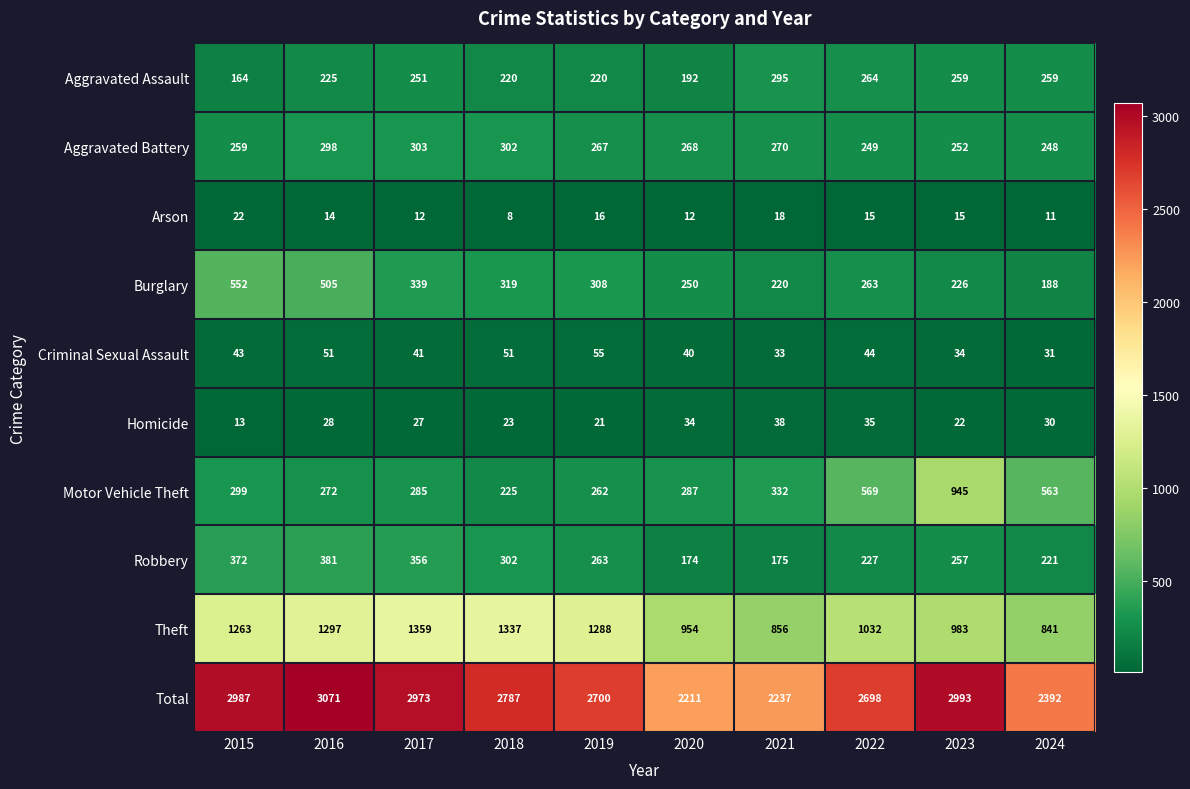

What is the spread (max minus min) of values at 2024?

2381